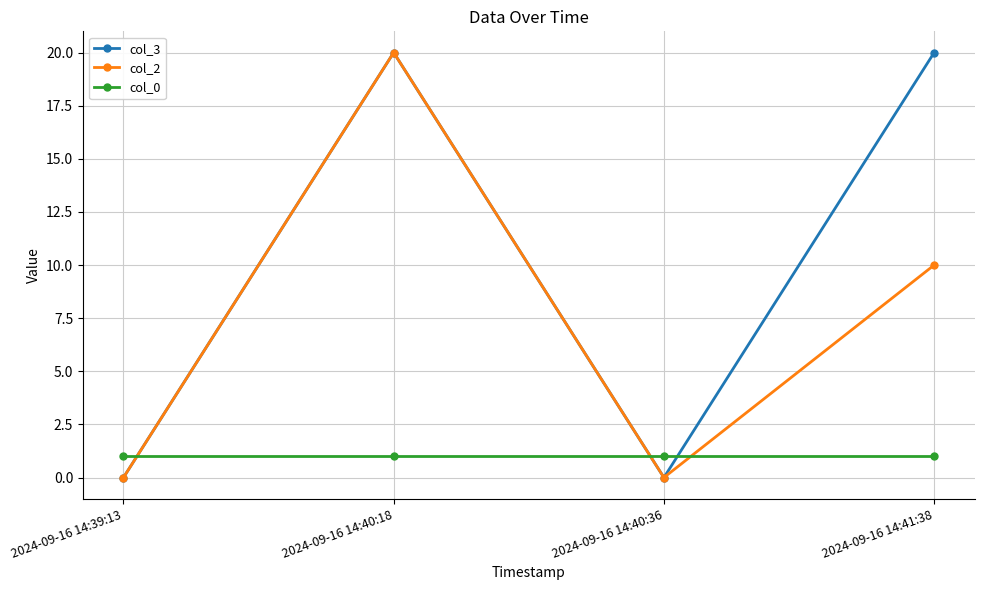

Is the value of col_3 at 2024-09-16 14:39:13 greater than the value of col_2 at 2024-09-16 14:40:18?

No